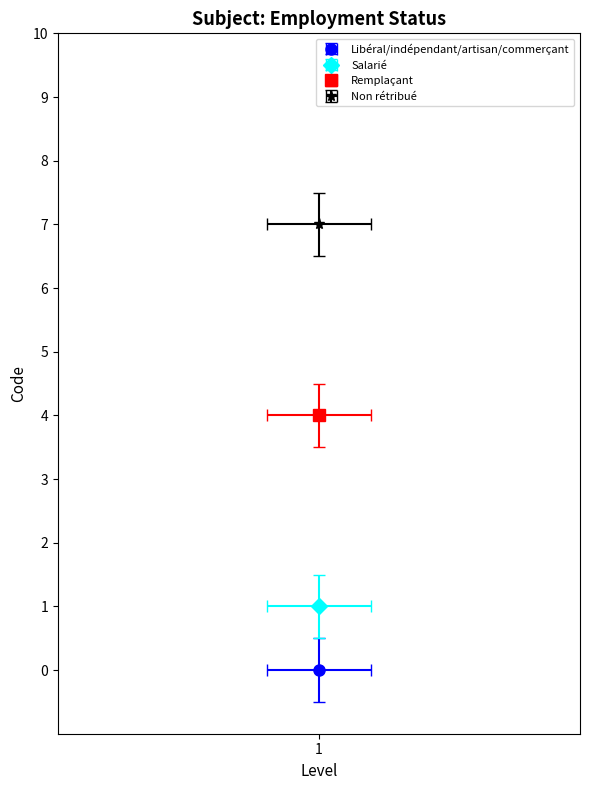

How many positive values are there?

3